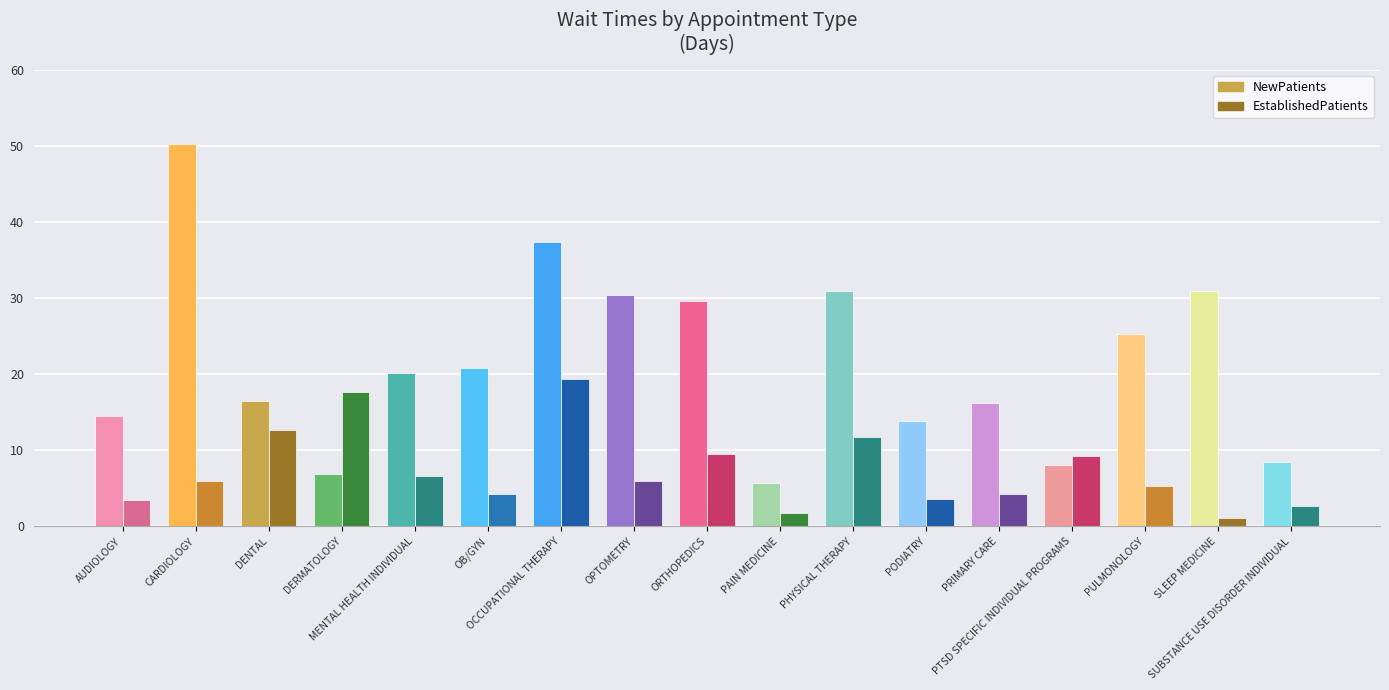

List the series in order of their overall mean, lowest first.

EstablishedPatients, NewPatients